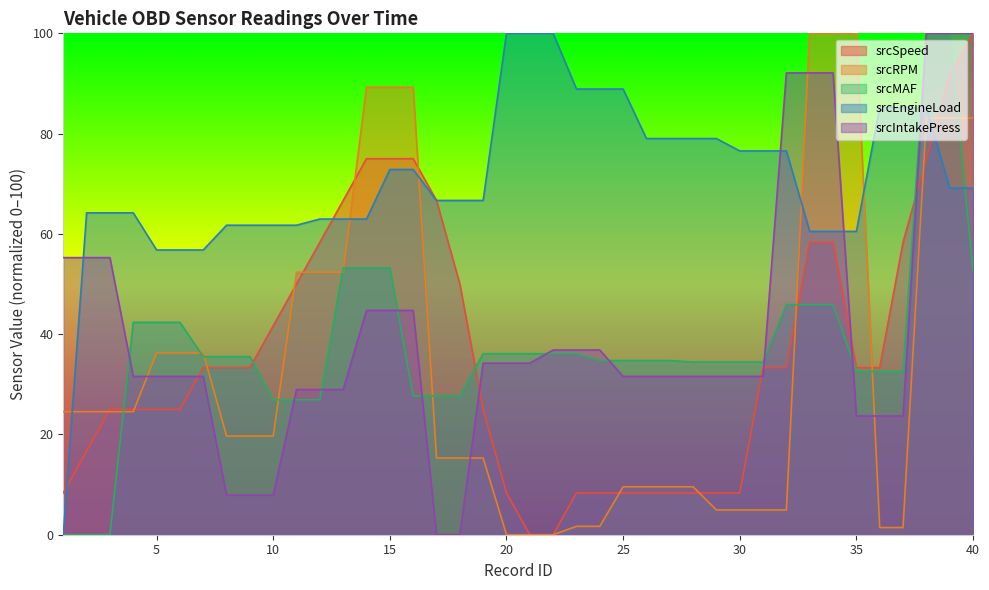

Reading left to right, list all the values displayed in this chart.

srcSpeed: 1=8.3	2=16.7	3=25.0	4=25.0	5=25.0	6=25.0	7=33.3	8=33.3	9=33.3	10=41.7	11=50.0	12=58.3	13=66.7	14=75.0	15=75.0	16=75.0	17=66.7	18=50.0	19=25.0	20=8.3	21=0.0	22=0.0	23=8.3	24=8.3	25=8.3	26=8.3	27=8.3	28=8.3	29=8.3	30=8.3	31=33.3	32=33.3	33=58.3	34=58.3	35=33.3	36=33.3	37=58.3	38=75.0	39=91.7	40=100.0
srcRPM: 1=24.5	2=24.5	3=24.5	4=24.5	5=36.3	6=36.3	7=36.3	8=19.7	9=19.7	10=19.7	11=52.4	12=52.4	13=52.4	14=89.2	15=89.2	16=89.2	17=15.3	18=15.3	19=15.3	20=0.0	21=0.0	22=0.0	23=1.7	24=1.7	25=9.6	26=9.6	27=9.6	28=9.6	29=4.9	30=4.9	31=4.9	32=4.9	33=100.0	34=100.0	35=100.0	36=1.4	37=1.4	38=83.1	39=83.1	40=83.1
srcMAF: 1=0.0	2=0.0	3=0.0	4=42.4	5=42.4	6=42.4	7=35.5	8=35.5	9=35.5	10=26.9	11=26.9	12=26.9	13=53.2	14=53.2	15=53.2	16=27.7	17=27.7	18=27.7	19=36.1	20=36.1	21=36.1	22=36.1	23=36.1	24=34.7	25=34.7	26=34.7	27=34.7	28=34.4	29=34.4	30=34.4	31=34.4	32=45.9	33=45.9	34=45.9	35=32.6	36=32.6	37=32.6	38=100.0	39=100.0	40=52.6
srcEngineLoad: 1=0.0	2=64.2	3=64.2	4=64.2	5=56.8	6=56.8	7=56.8	8=61.7	9=61.7	10=61.7	11=61.7	12=63.0	13=63.0	14=63.0	15=72.8	16=72.8	17=66.7	18=66.7	19=66.7	20=100.0	21=100.0	22=100.0	23=88.9	24=88.9	25=88.9	26=79.0	27=79.0	28=79.0	29=79.0	30=76.5	31=76.5	32=76.5	33=60.5	34=60.5	35=60.5	36=85.2	37=85.2	38=85.2	39=69.1	40=69.1
srcIntakePress: 1=55.3	2=55.3	3=55.3	4=31.6	5=31.6	6=31.6	7=31.6	8=7.9	9=7.9	10=7.9	11=28.9	12=28.9	13=28.9	14=44.7	15=44.7	16=44.7	17=0.0	18=0.0	19=34.2	20=34.2	21=34.2	22=36.8	23=36.8	24=36.8	25=31.6	26=31.6	27=31.6	28=31.6	29=31.6	30=31.6	31=31.6	32=92.1	33=92.1	34=92.1	35=23.7	36=23.7	37=23.7	38=100.0	39=100.0	40=100.0